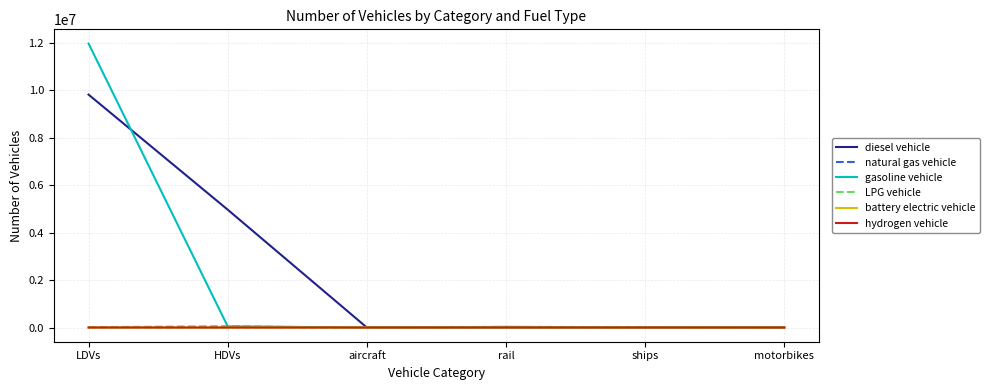

True or false: LPG vehicle has a value of 0.0 at rail.

True